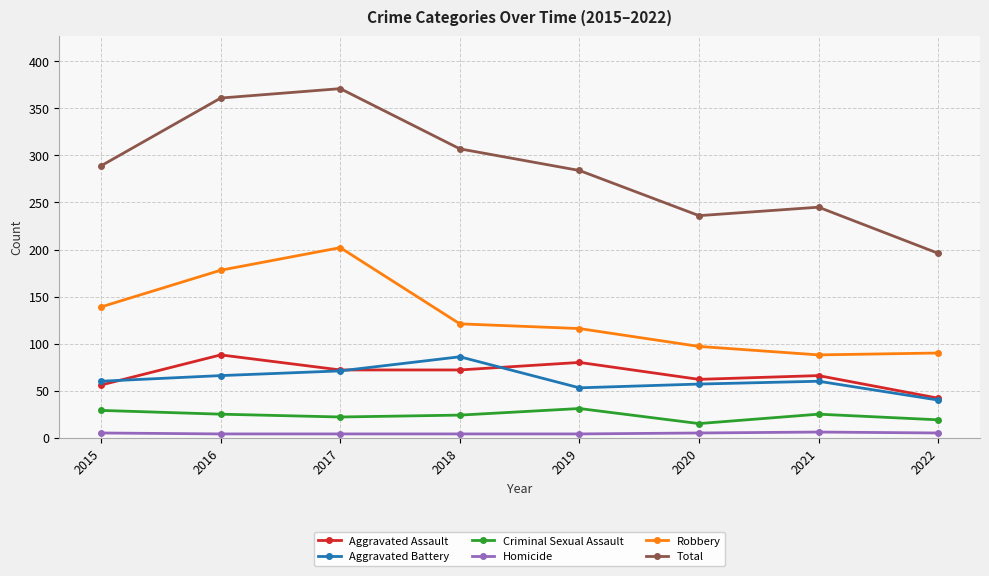

What is the minimum value shown in the chart?

4